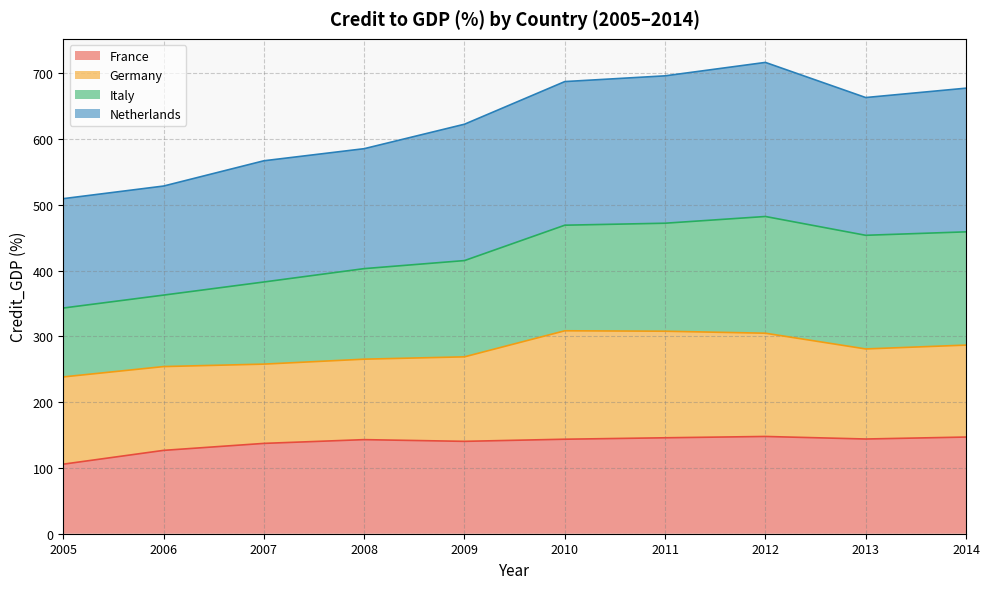

True or false: France has a value of 145.8 at 2011.

True